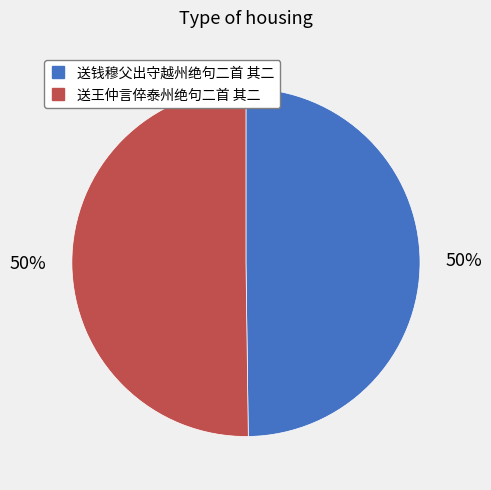

To the nearest percent, what portion does 送王仲言倅泰州绝句二首 其二 represent?

50%